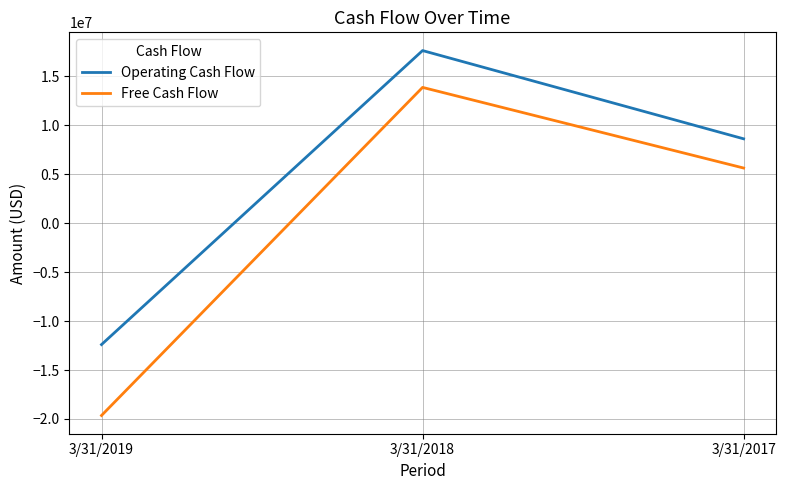

Which series has the largest total across all categories?

Operating Cash Flow